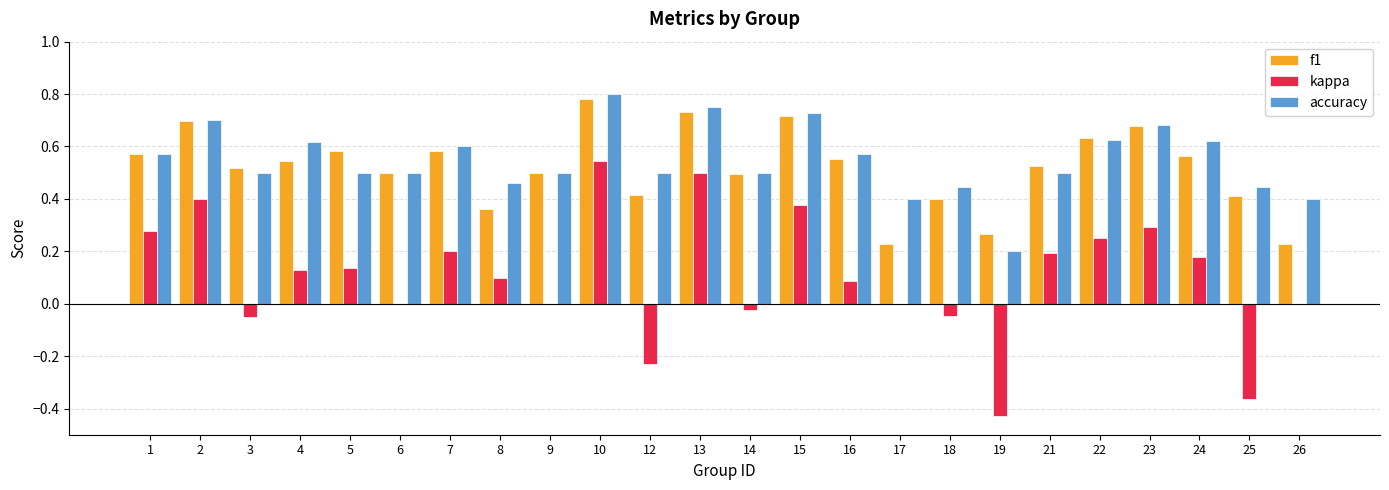

Is the value of accuracy at 1 greater than the value of kappa at 2?

Yes